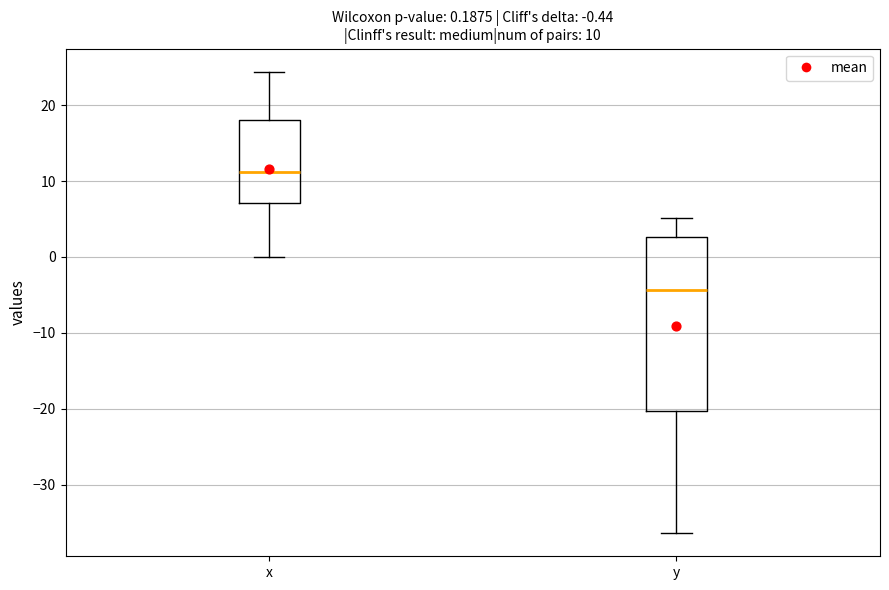

Which box is the tallest, from its lower edge to its upper edge?

y